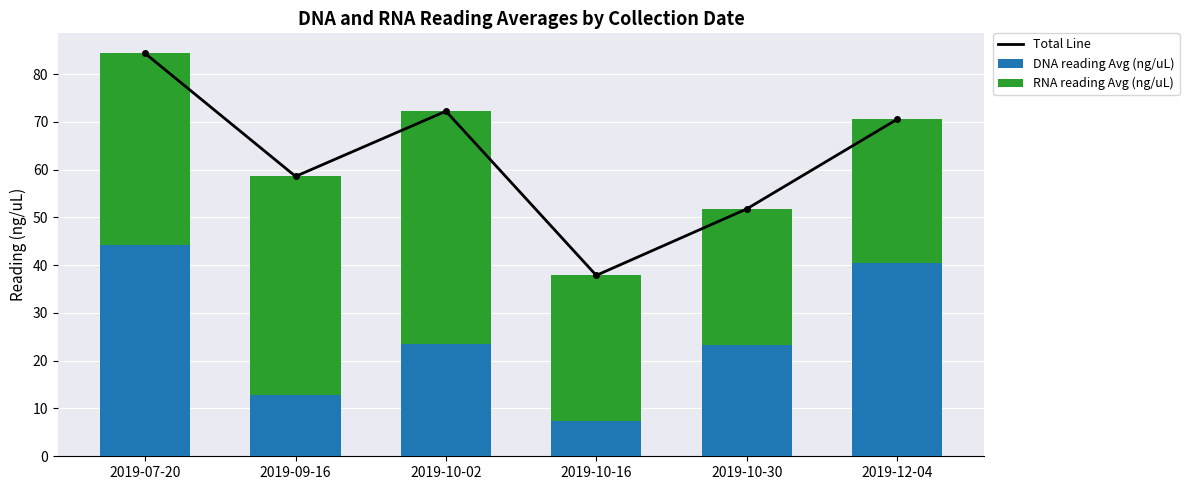

At 2019-10-02, list the series in order from smallest to largest.

DNA reading Avg (ng/uL), RNA reading Avg (ng/uL), Total Line